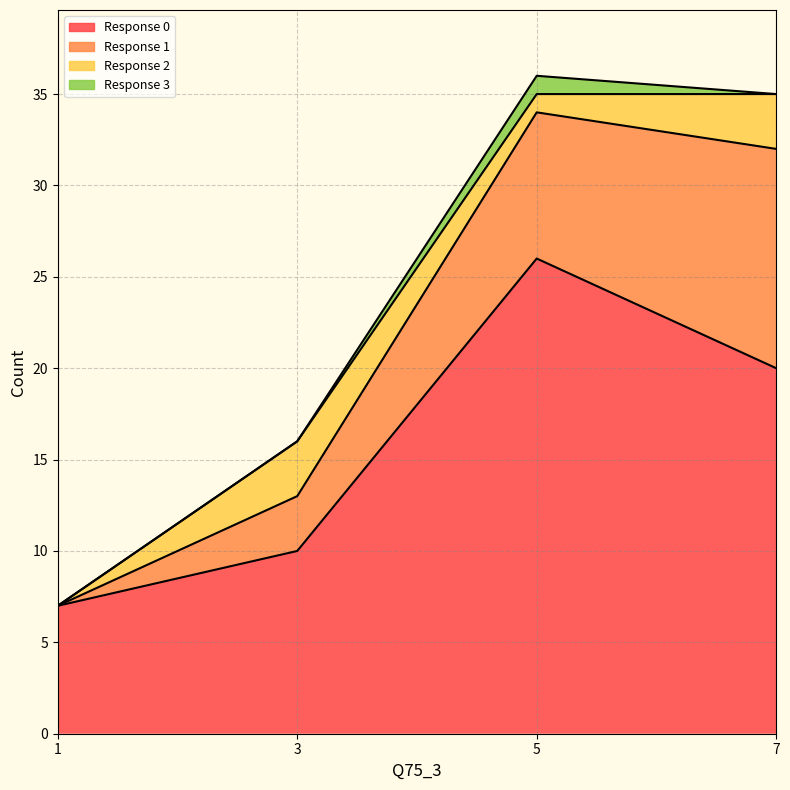

Reading left to right, transcribe all the data shown in this chart.

0: 7	10	26	20
1: 0	3	8	12
2: 0	3	1	3
3: 0	0	1	0